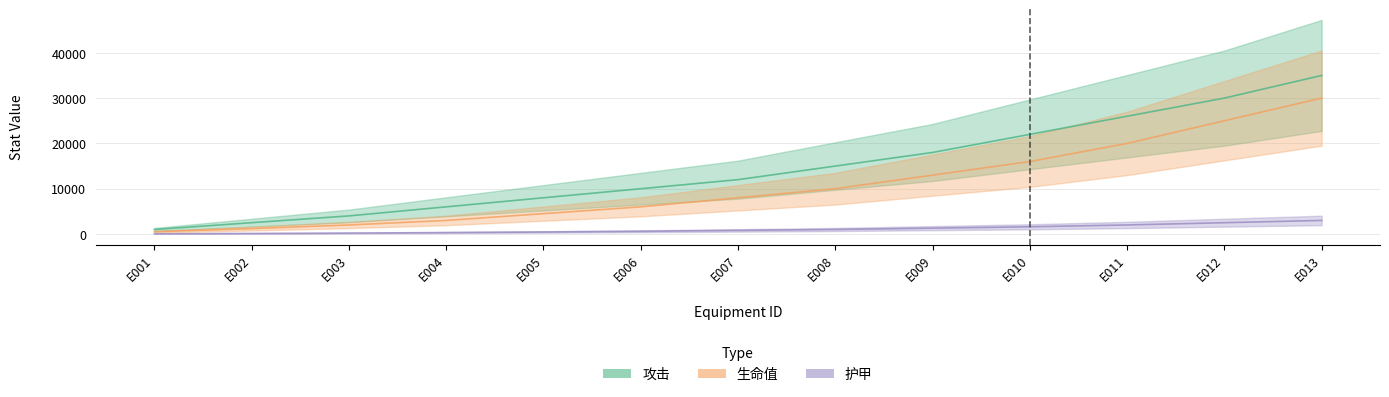

True or false: 护甲 has more than 0 interior local peaks.

False